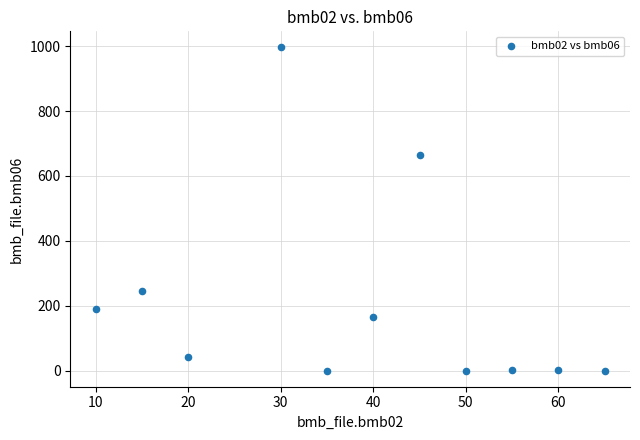

What Y value in the scatter plot is closest to 498?

666.0